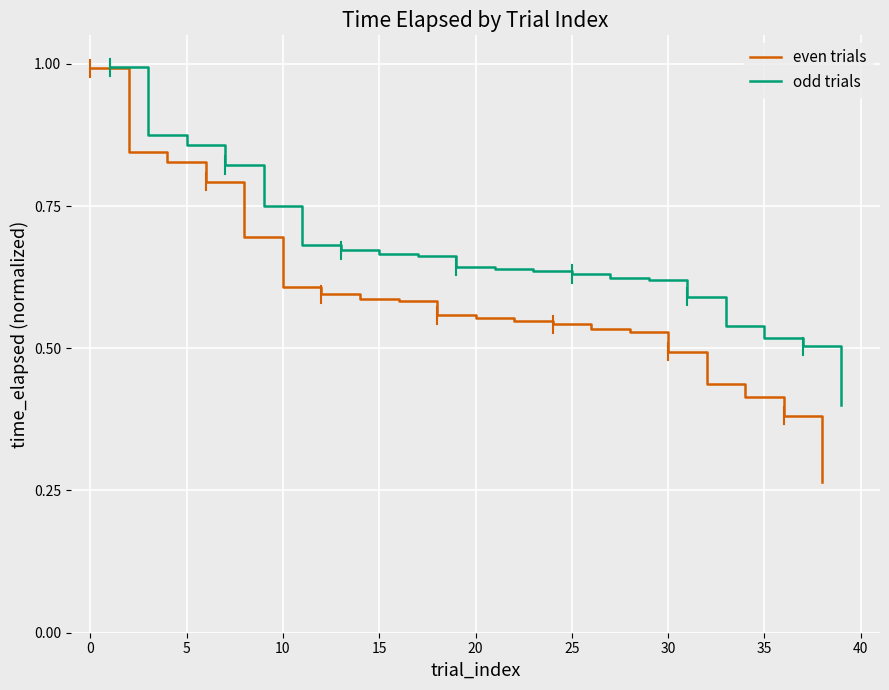

Which series has the widest spread of values?

even trials